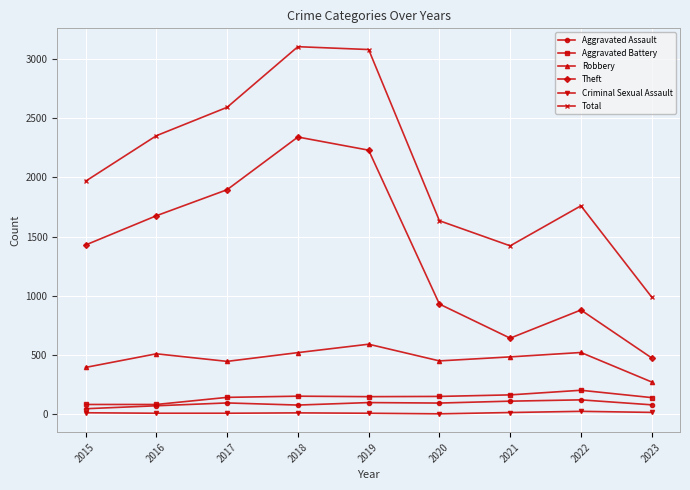

How many series are shown in this chart?

6